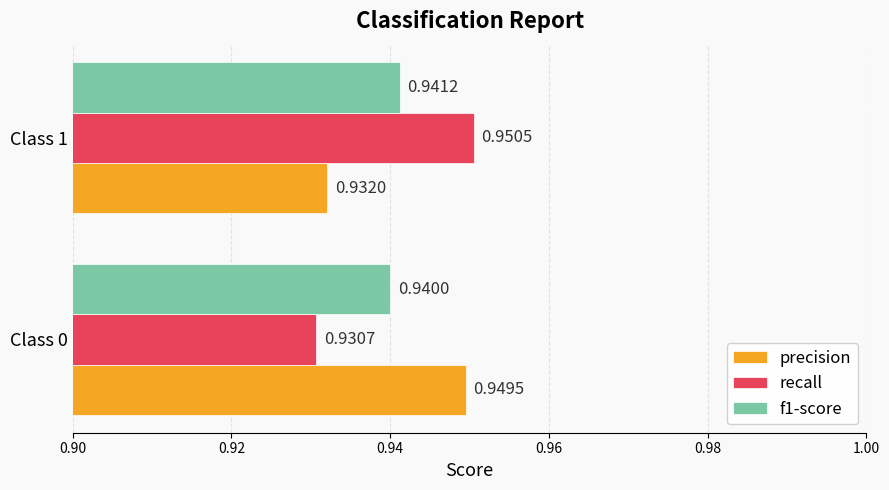

Rank the series by their maximum value, from highest to lowest.

recall, precision, f1-score